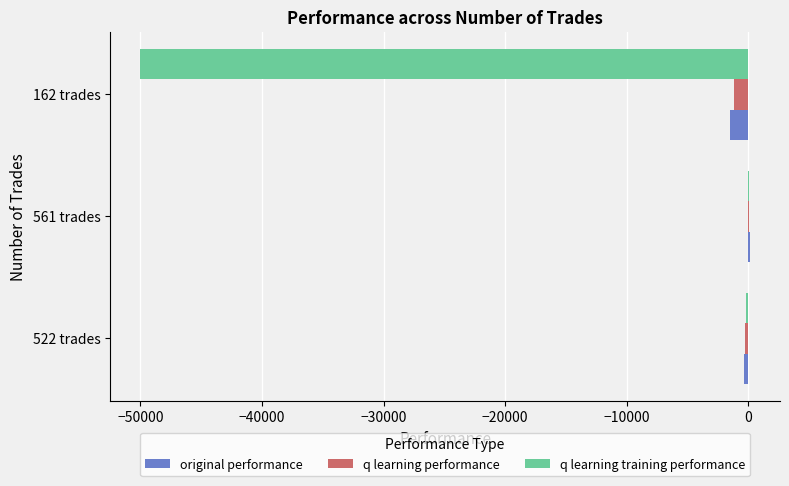

Between 561 trades and 162 trades, which series saw the biggest shift?

q learning training performance